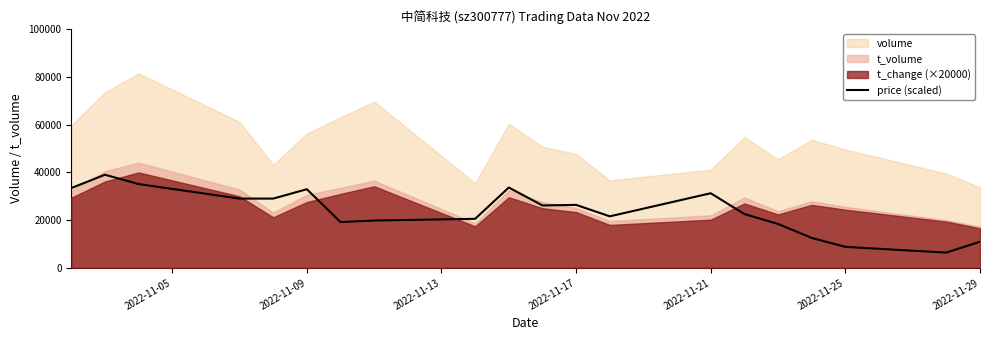

The value of price (scaled) at 2022-11-21 is 47258.0. True or false?

False